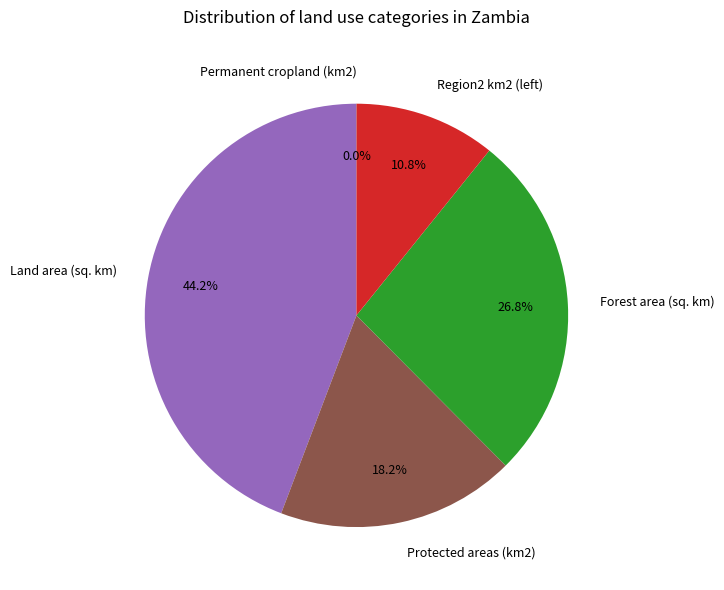

Is the sum of Protected areas (km2) and Forest area (sq. km) greater than half?

No